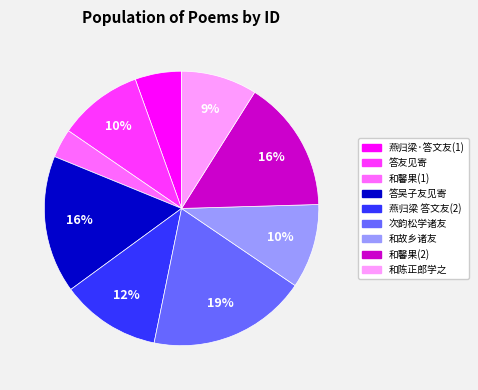

What is the ratio of the value at 和馨果(1) to the value at 燕归梁·答文友(1)?

0.6